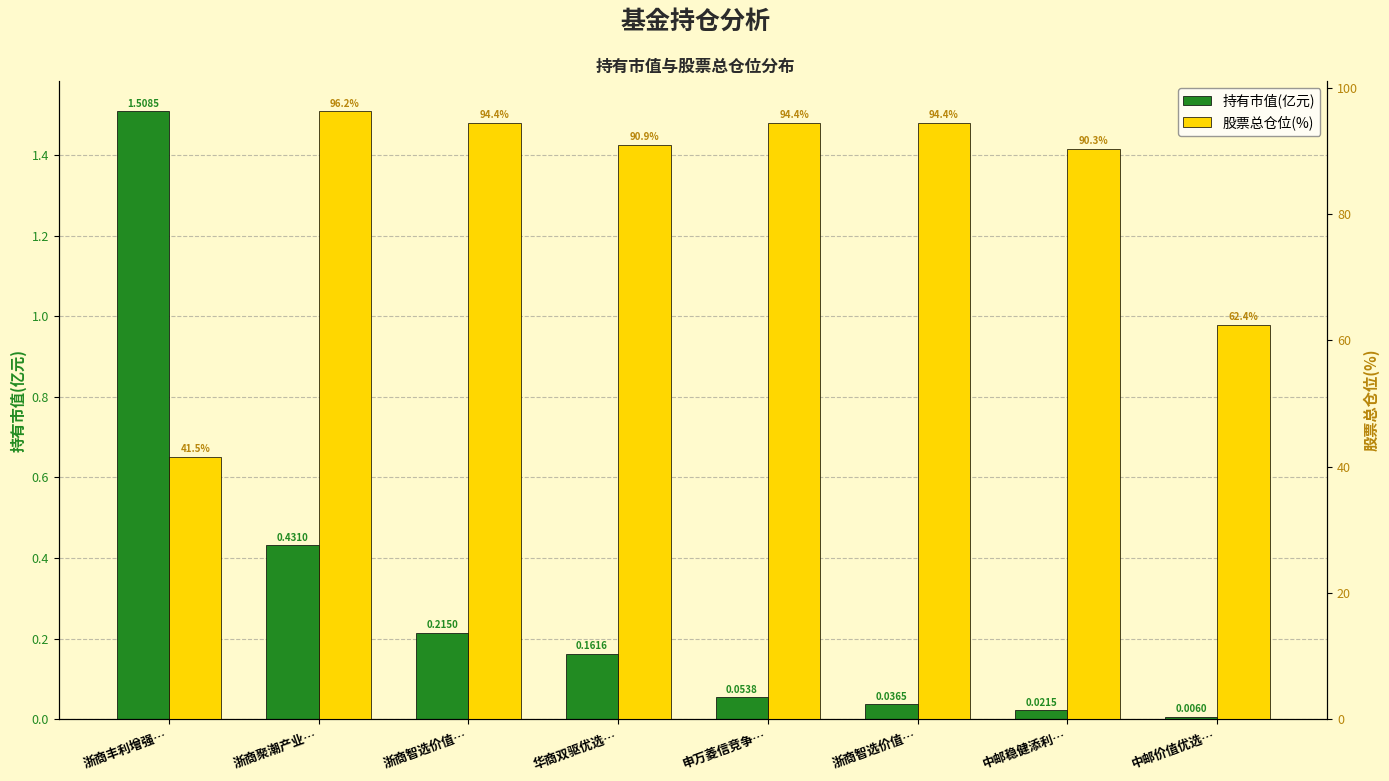

What is the label of the 6th bar from the right?

浙商智选价值…